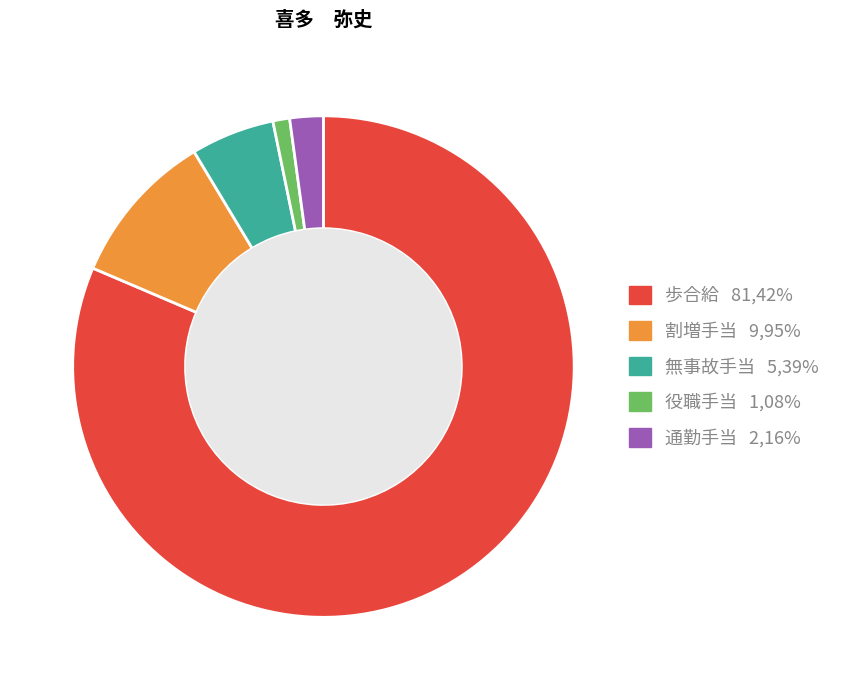

Approximately how many times larger is the value at 無事故手当 5,39% compared to 役職手当 1,08%?

5.0